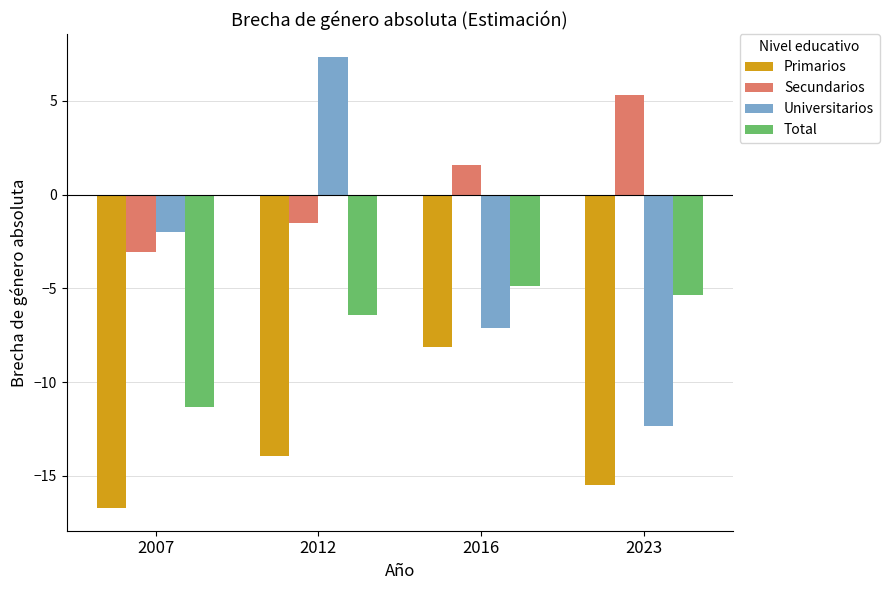

What is the lowest value of the Universitarios series?

-12.3